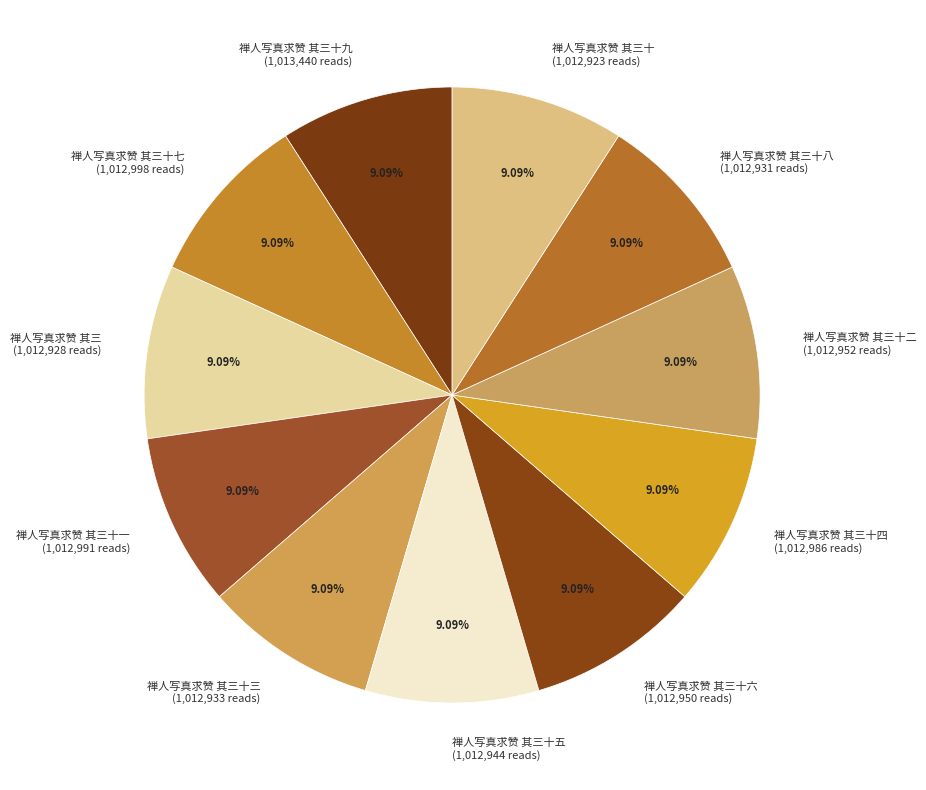

What is the ratio of the value at 禅人写真求赞 其三十一 (1,012,991 reads) to the value at 禅人写真求赞 其三十七 (1,012,998 reads)?

1.0